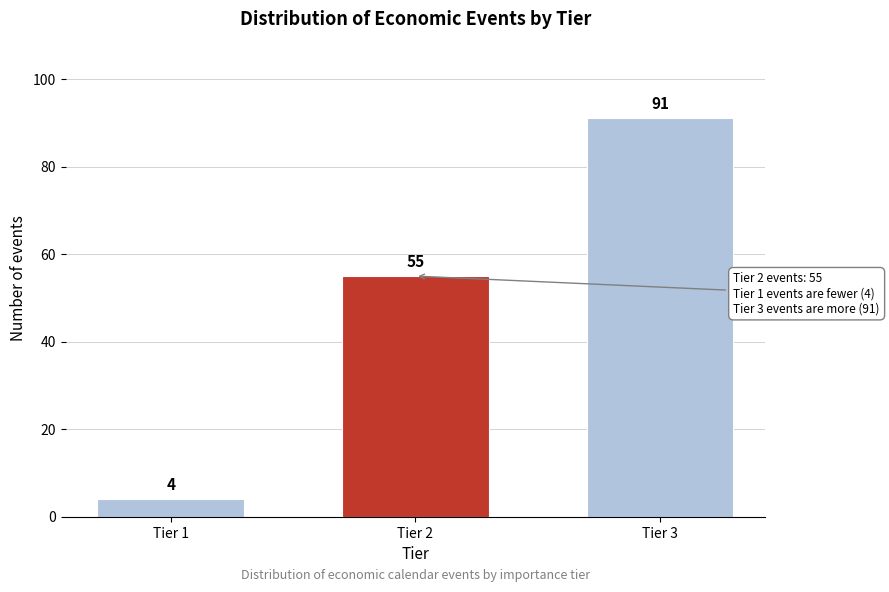

Reading right to left, transcribe all the data shown in this chart.

Tier 3=91	Tier 2=55	Tier 1=4